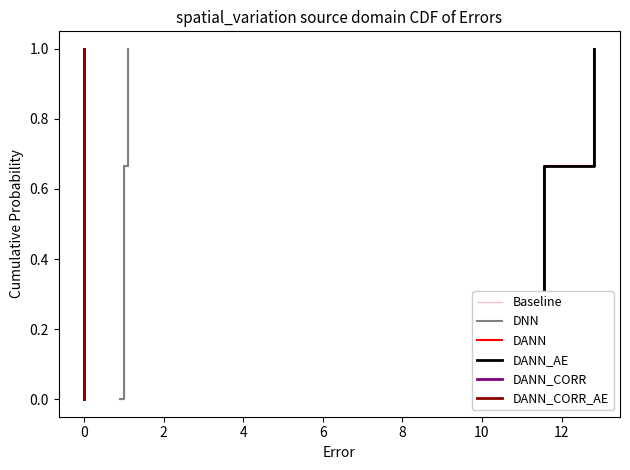

Does the chart display data point markers on the line(s)?

No